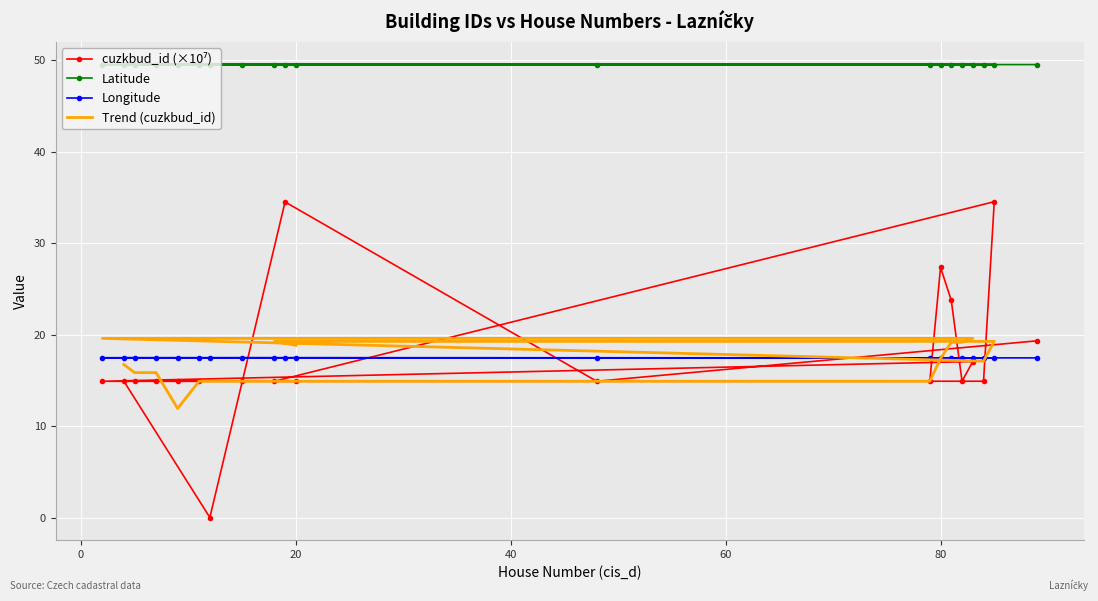

At which category is the sum across all series the highest?

85